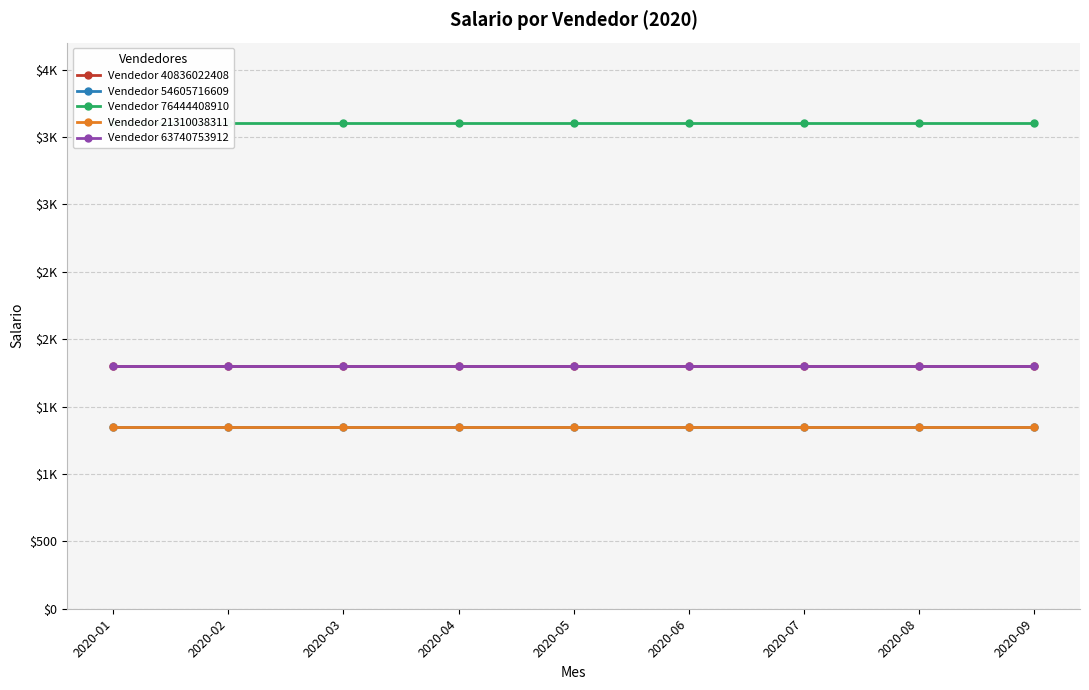

True or false: Vendedor 40836022408 and Vendedor 63740753912 intersect in this chart.

False